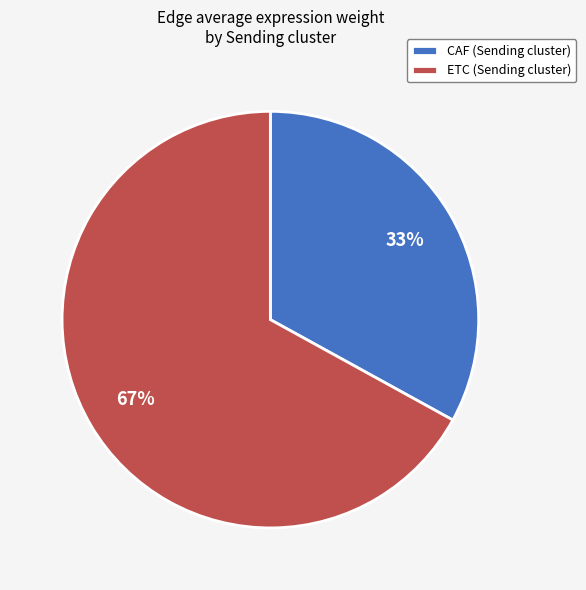

Is the sum of CAF (Sending cluster) and ETC (Sending cluster) greater than half?

Yes